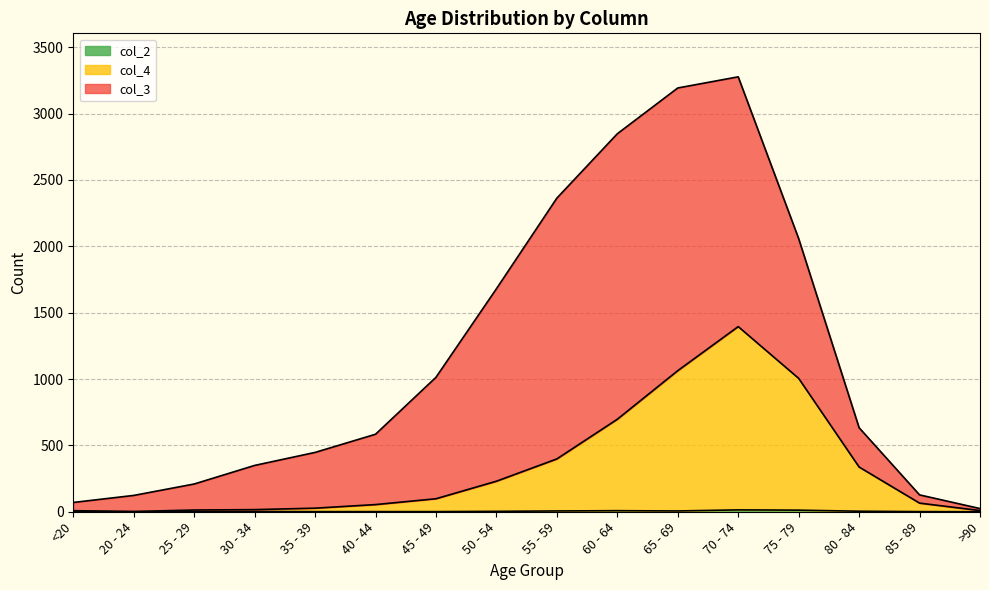

What is the average value of the col_2 series?

4